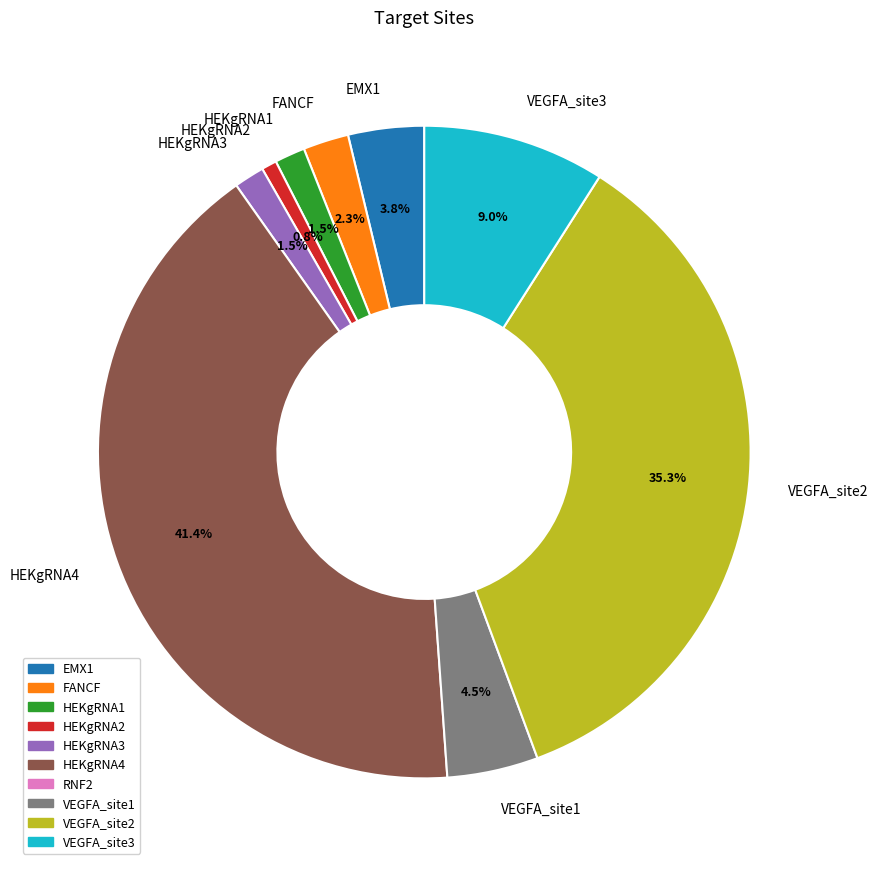

Approximately how many times larger is the value at HEKgRNA4 compared to VEGFA_site3?

4.6